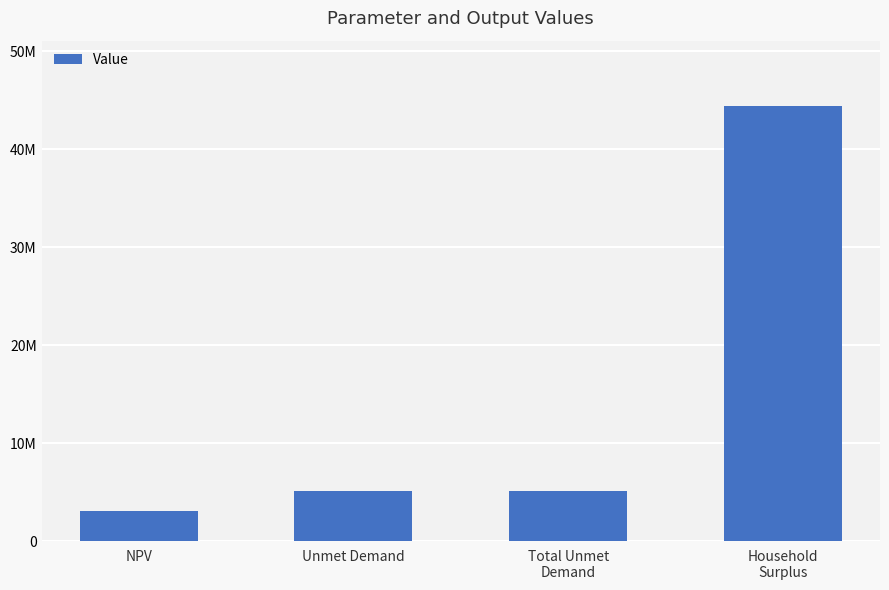

Are the bars horizontal?

No